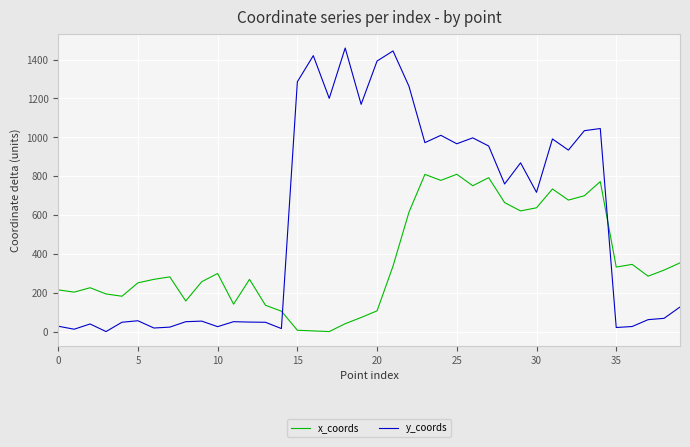

How many intersections are there between x_coords and y_coords?

2